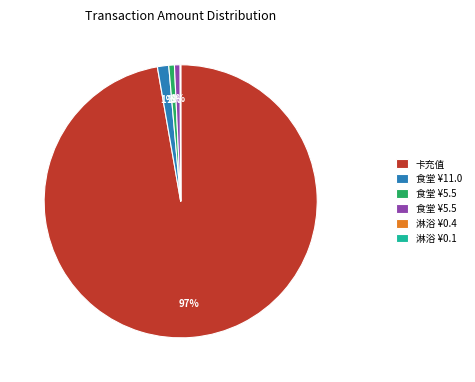

Is there a majority slice in this chart?

Yes